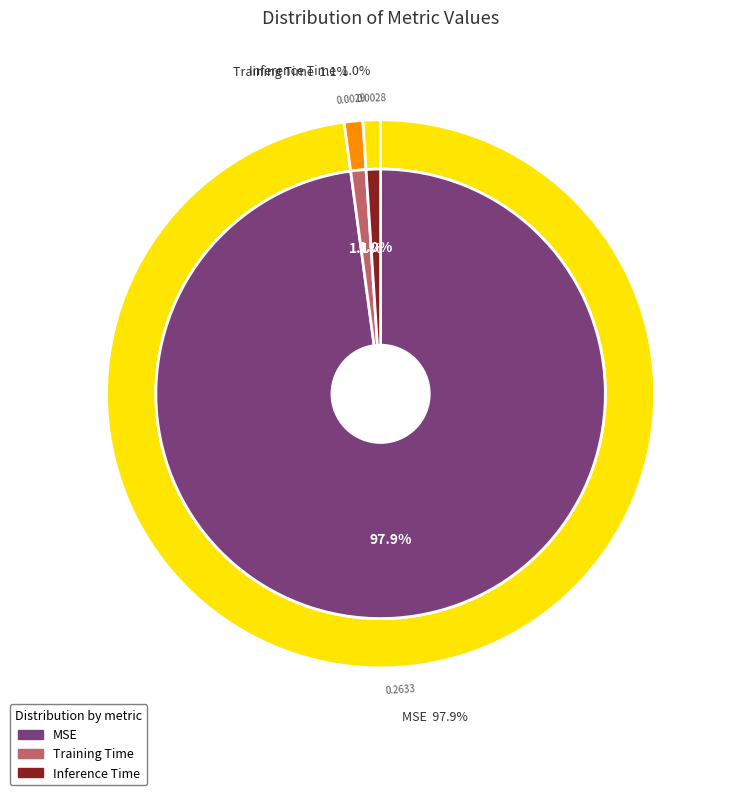

What is the largest slice in the pie chart?

MSE